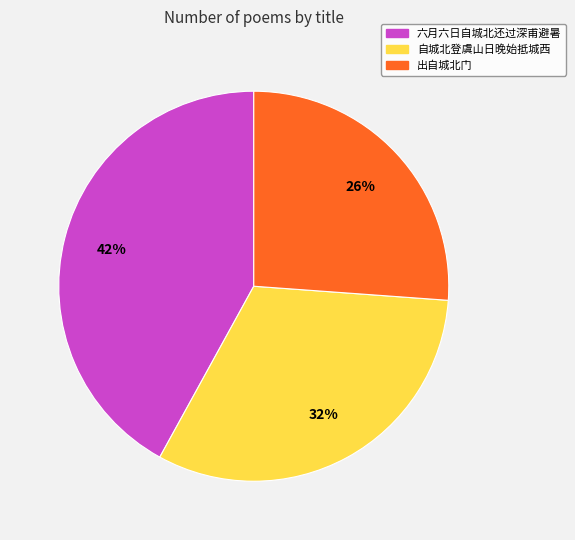

The 六月六日自城北还过深甫避暑 slice represents 31% of the pie. True or false?

False